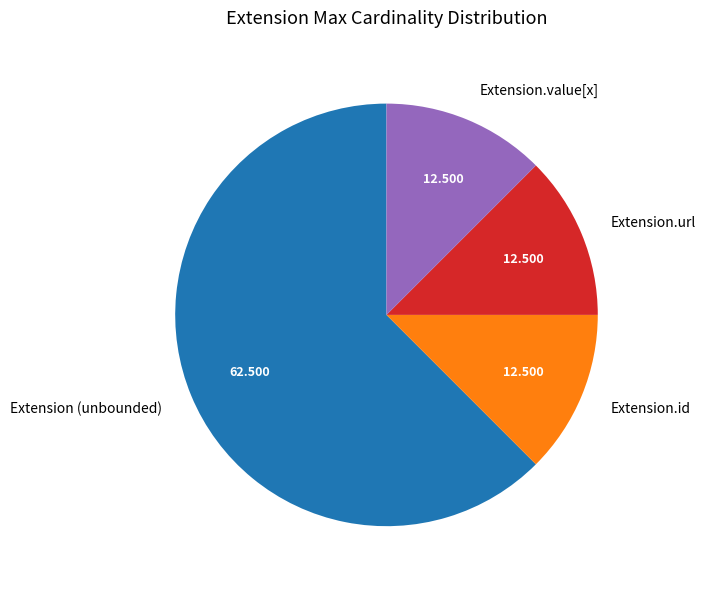

Is there a majority slice in this chart?

Yes